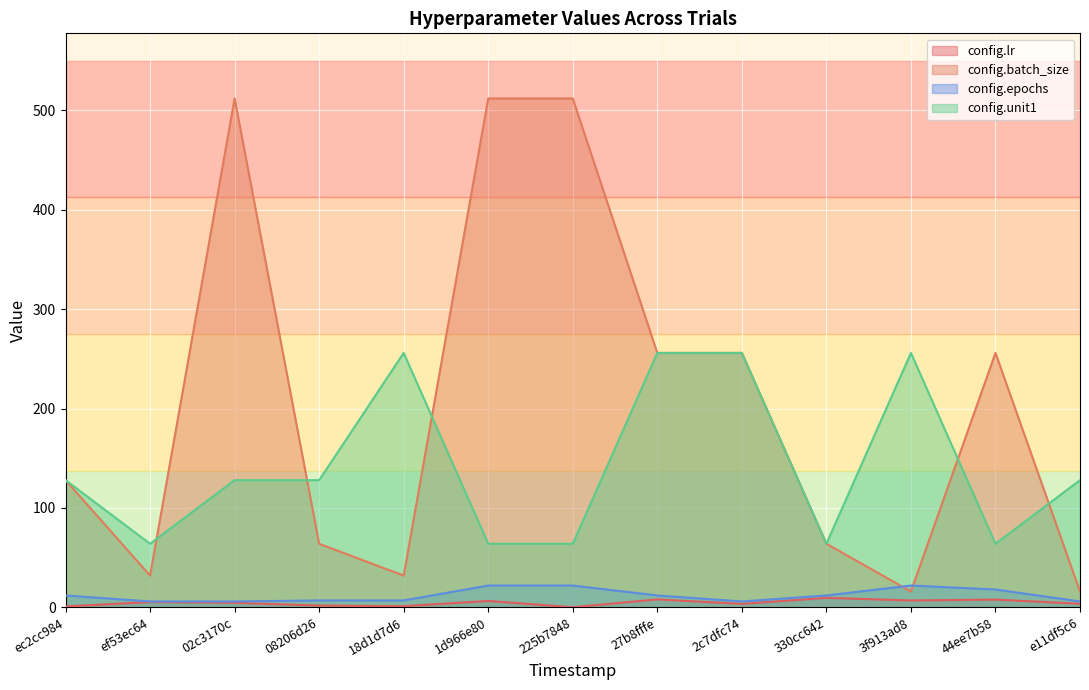

Reading left to right, transcribe all the data shown in this chart.

config.lr: 1.0	5.4	4.6	1.8	1.3	6.5	0.2	8.0	3.5	9.6	7.0	7.8	3.7
config.batch_size: 128.0	32.0	512.0	64.0	32.0	512.0	512.0	256.0	256.0	64.0	16.0	256.0	16.0
config.epochs: 12.0	6.0	6.0	7.0	7.0	22.0	22.0	12.0	6.0	12.0	22.0	18.0	6.0
config.unit1: 128.0	64.0	128.0	128.0	256.0	64.0	64.0	256.0	256.0	64.0	256.0	64.0	128.0